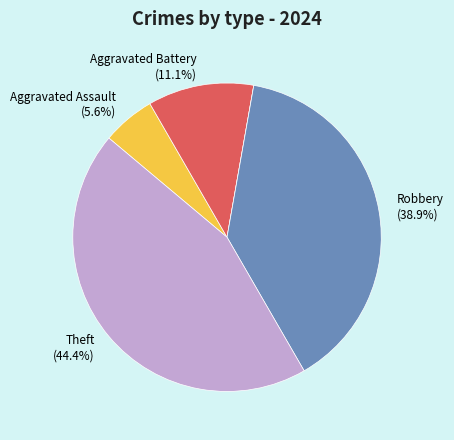

To the nearest percent, what is the average slice percentage?

20%